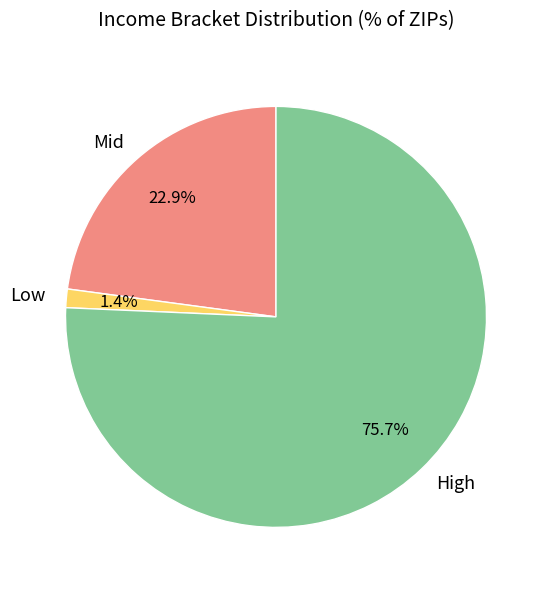

Between Low and Mid, which is larger?

Mid